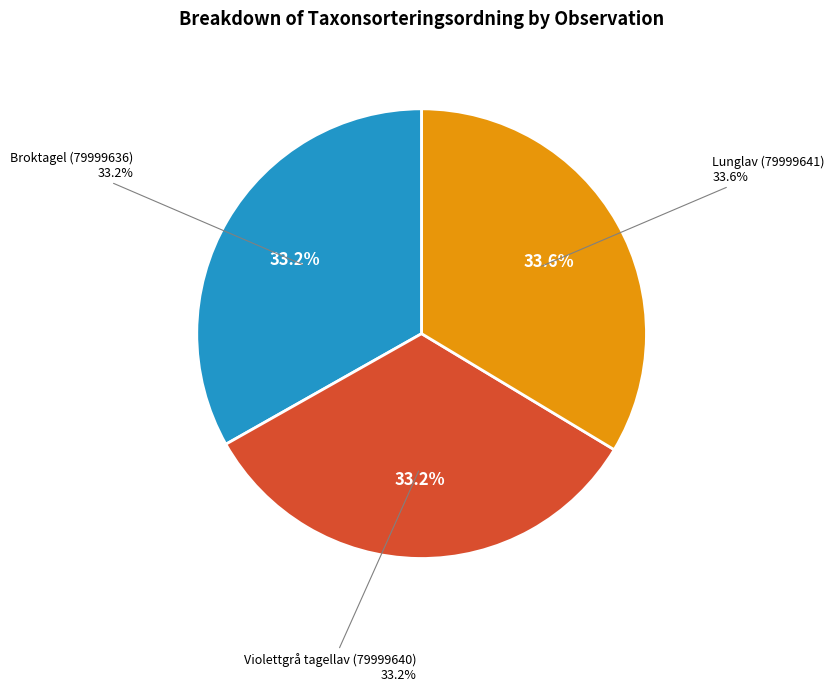

Which category has the biggest portion of the pie?

Lunglav (79999641)